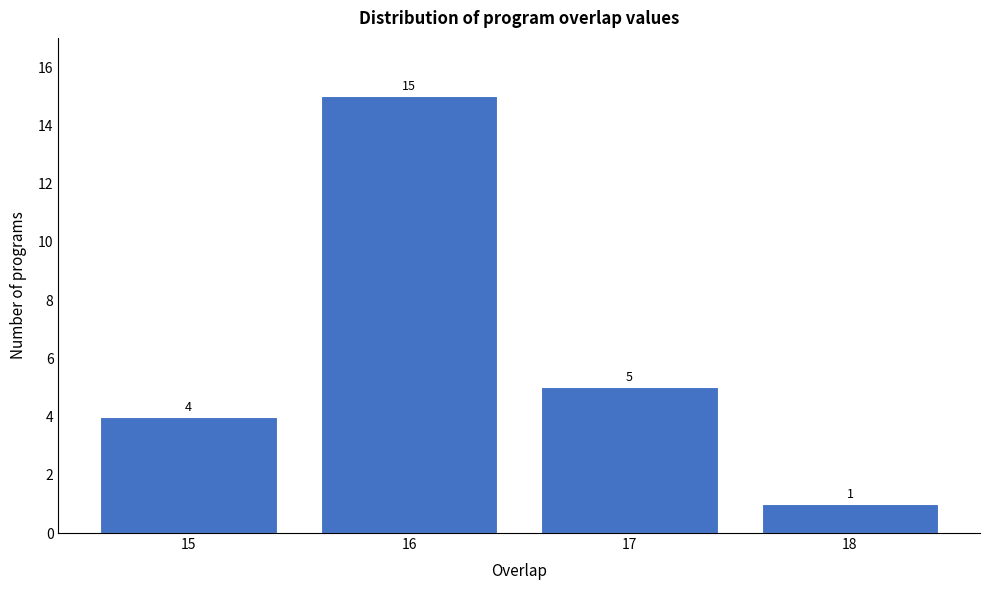

Reading left to right, what are all the values shown in this chart?

4	15	5	1